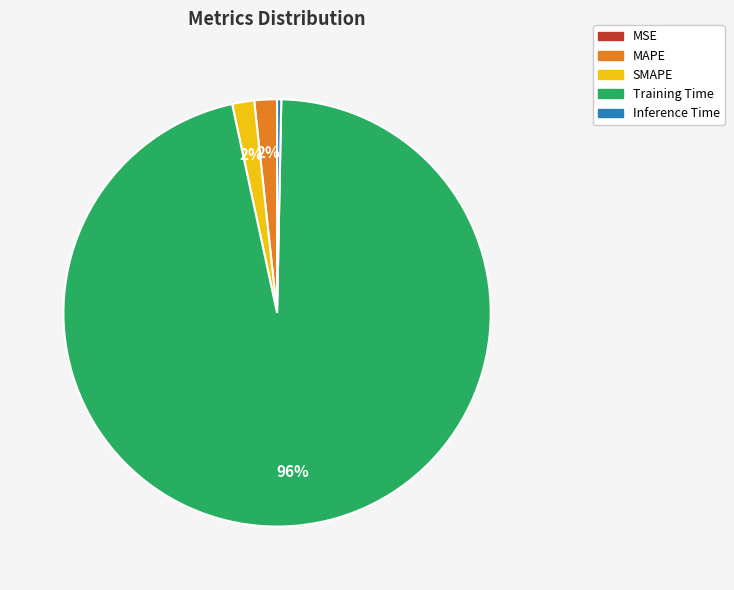

What is the majority slice?

Training Time